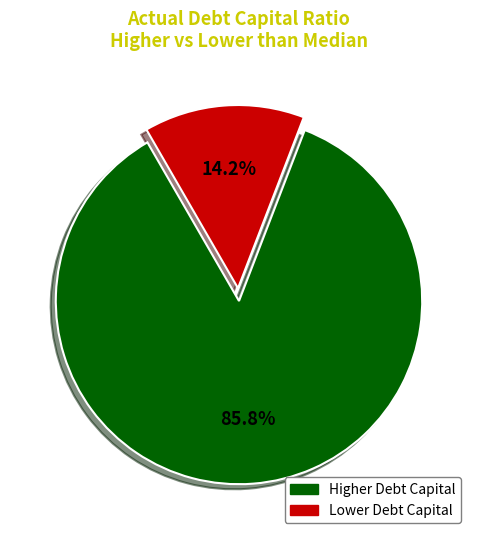

Is there any slice that represents more than half of the pie?

Yes